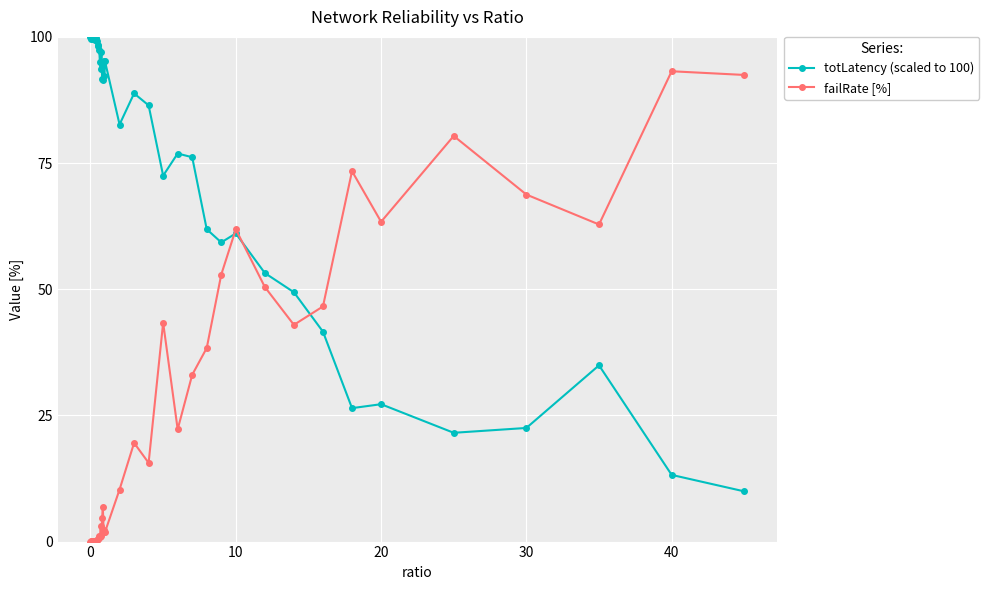

What is the sum of all failRate [%] values?

997.3